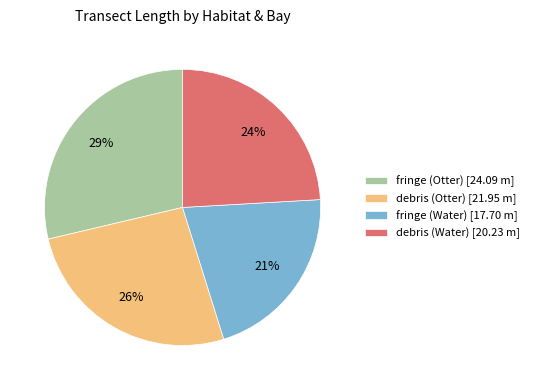

What percentage is the fringe (Water) [17.70 m] slice, to the nearest percent?

21%